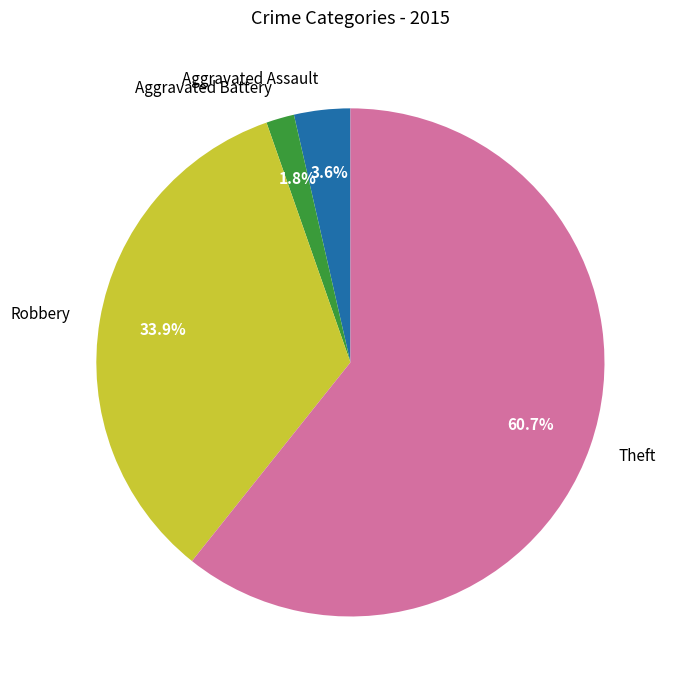

Which slice is the largest?

Theft